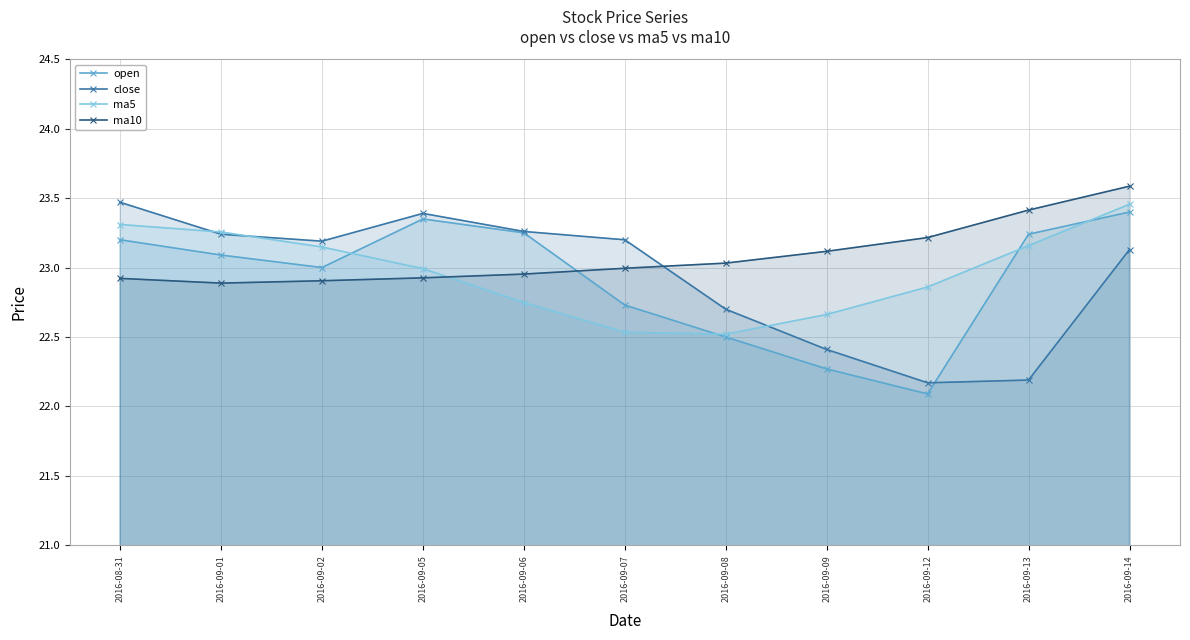

Which series ends up on top after the final intersection of open and close?

open